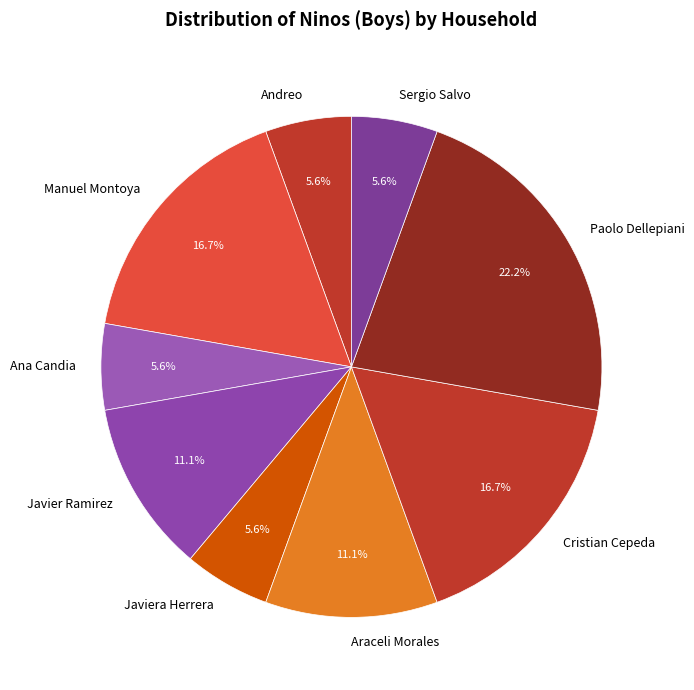

What is the largest slice in the pie chart?

Paolo Dellepiani